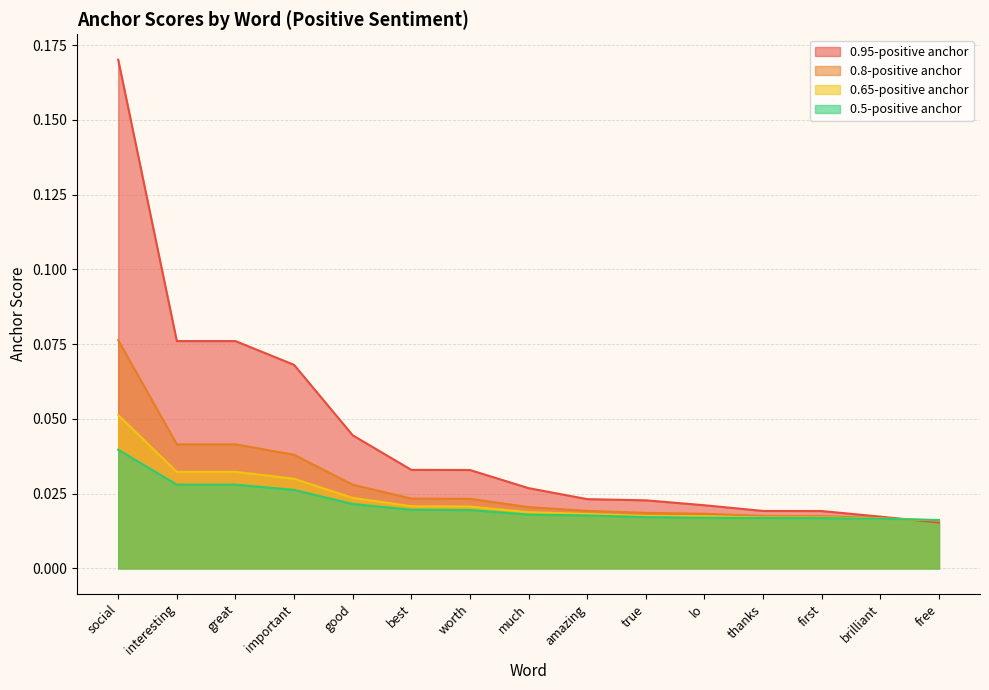

At which label is 0.95-positive anchor closest to 0?

free